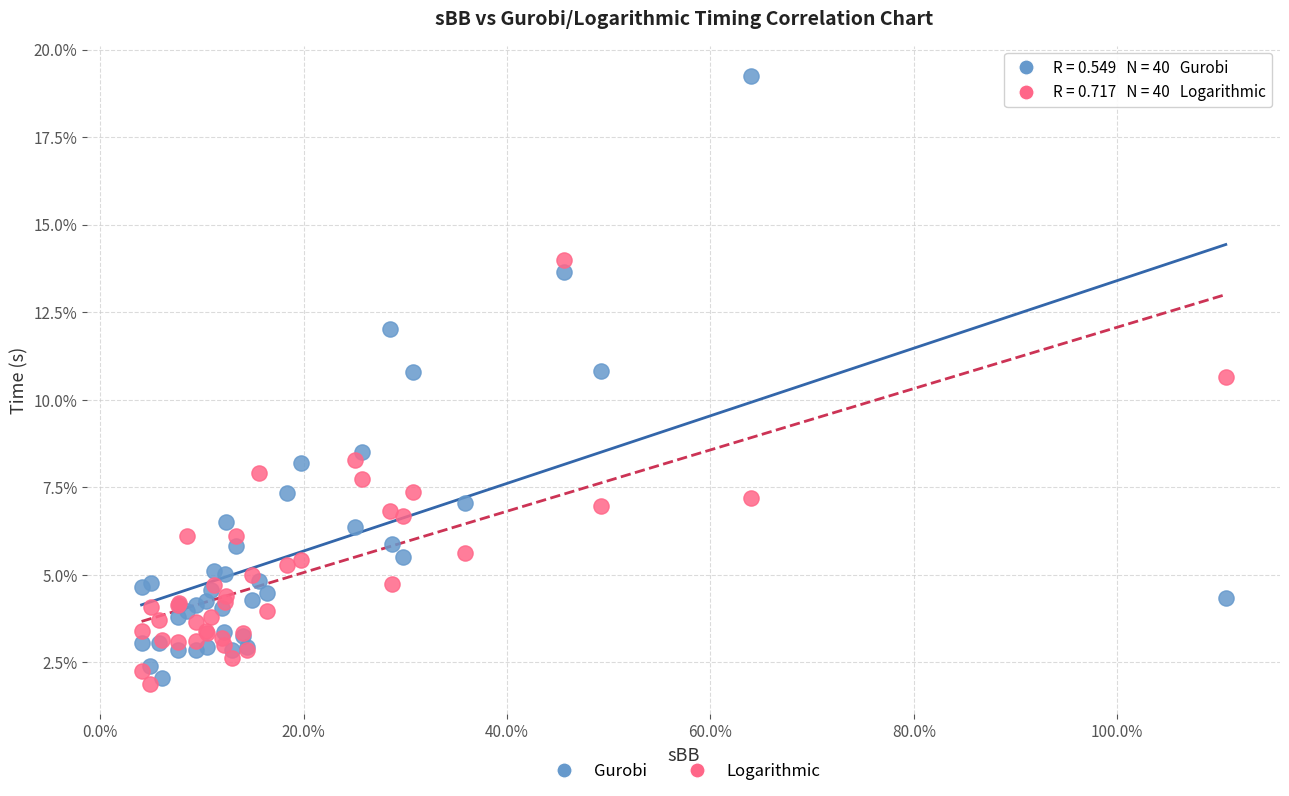

What are all the series names shown in the legend?

Gurobi, Logarithmic